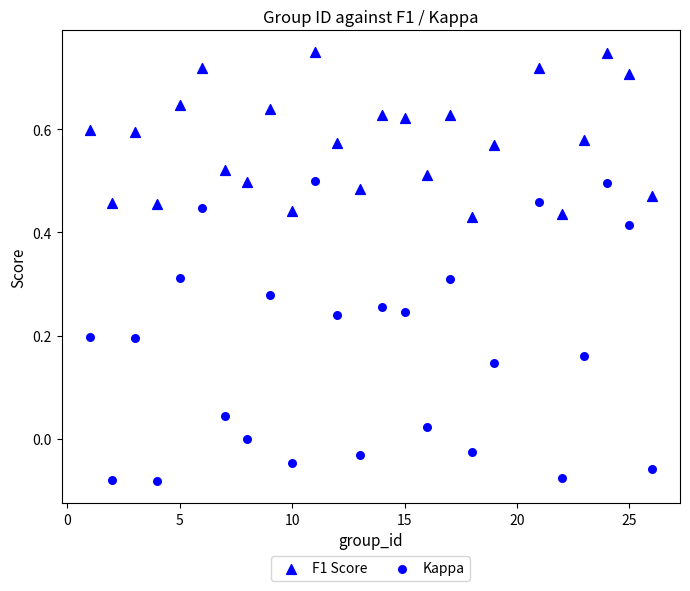

Count the number of points in this scatter plot.

50